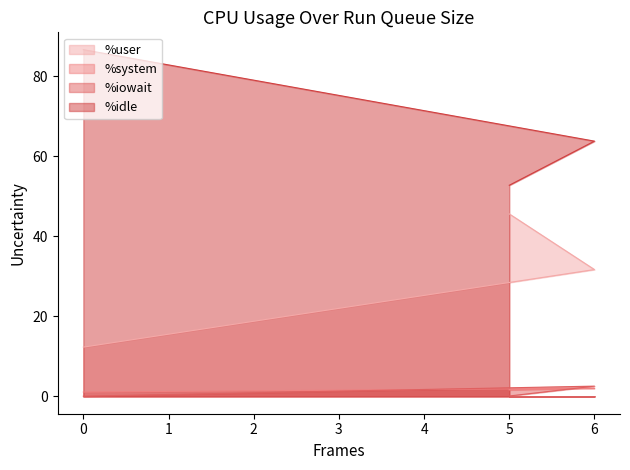

Reading left to right, transcribe all the data shown in this chart.

%user: 12.3	31.7	45.6
%system: 1.1	2.0	1.6
%iowait: 0.1	2.6	0.1
%idle: 86.6	63.7	52.7